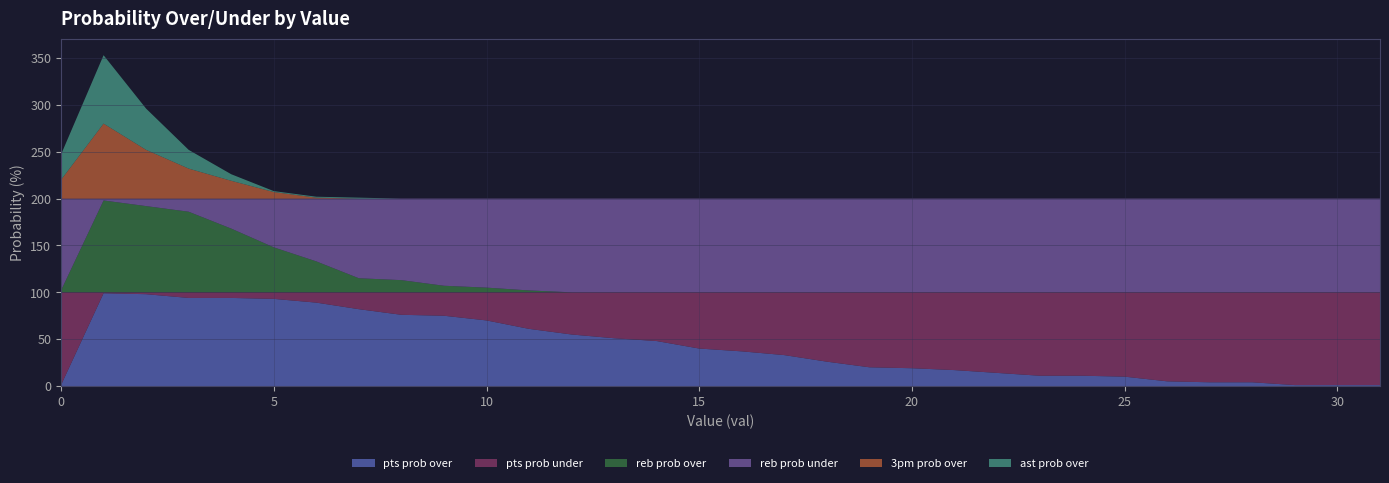

After their last crossing, which series has the higher values: reb prob over or 3pm prob over?

reb prob over